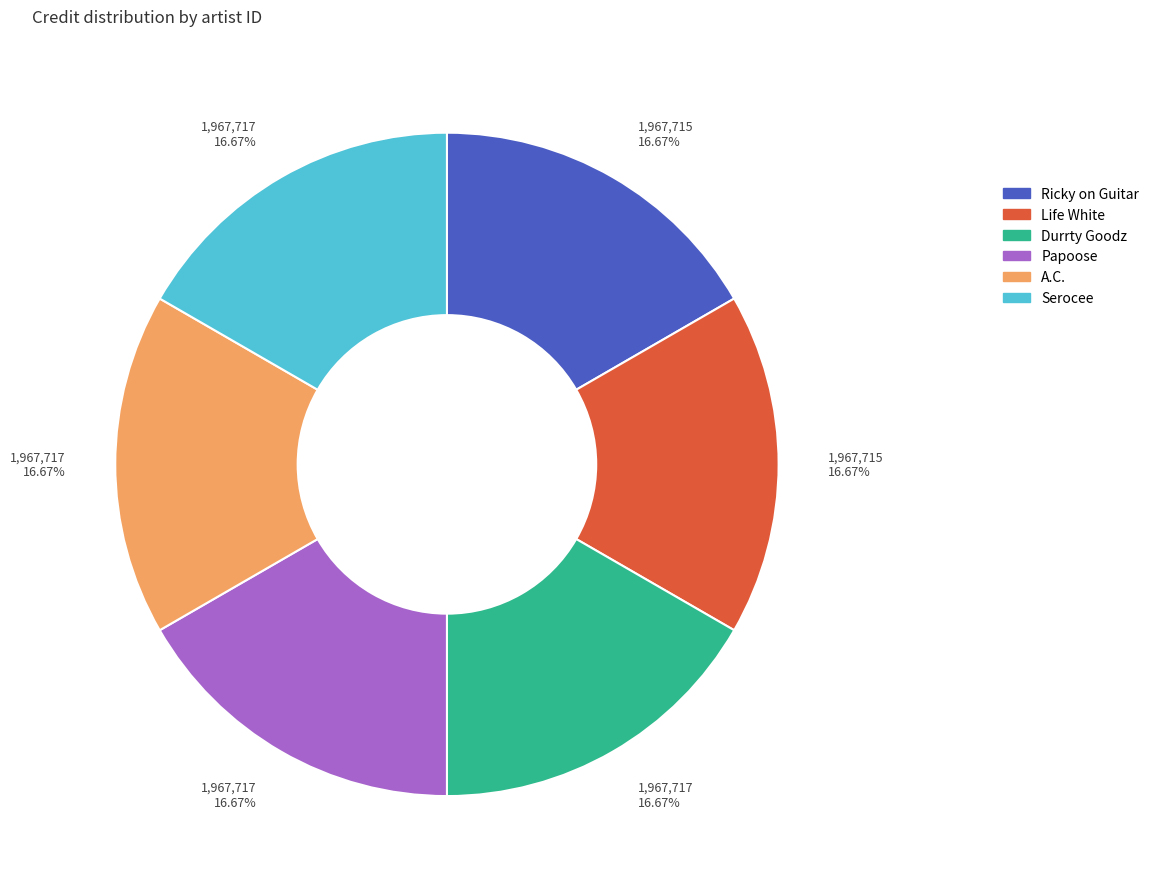

How many slices are in this pie chart?

6